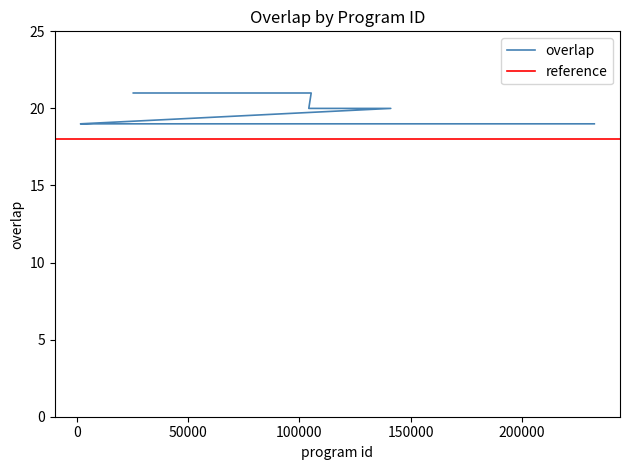

Rank the categories by value from lowest to highest.

1475, 6191, 7473, 55244, 92690, 100137, 106487, 110061, 110181, 116805, 126393, 132745, 132865, 134581, 138653, 166868, 188700, 192909, 209230, 232621, 104187, 114203, 141072, 25234, 105262